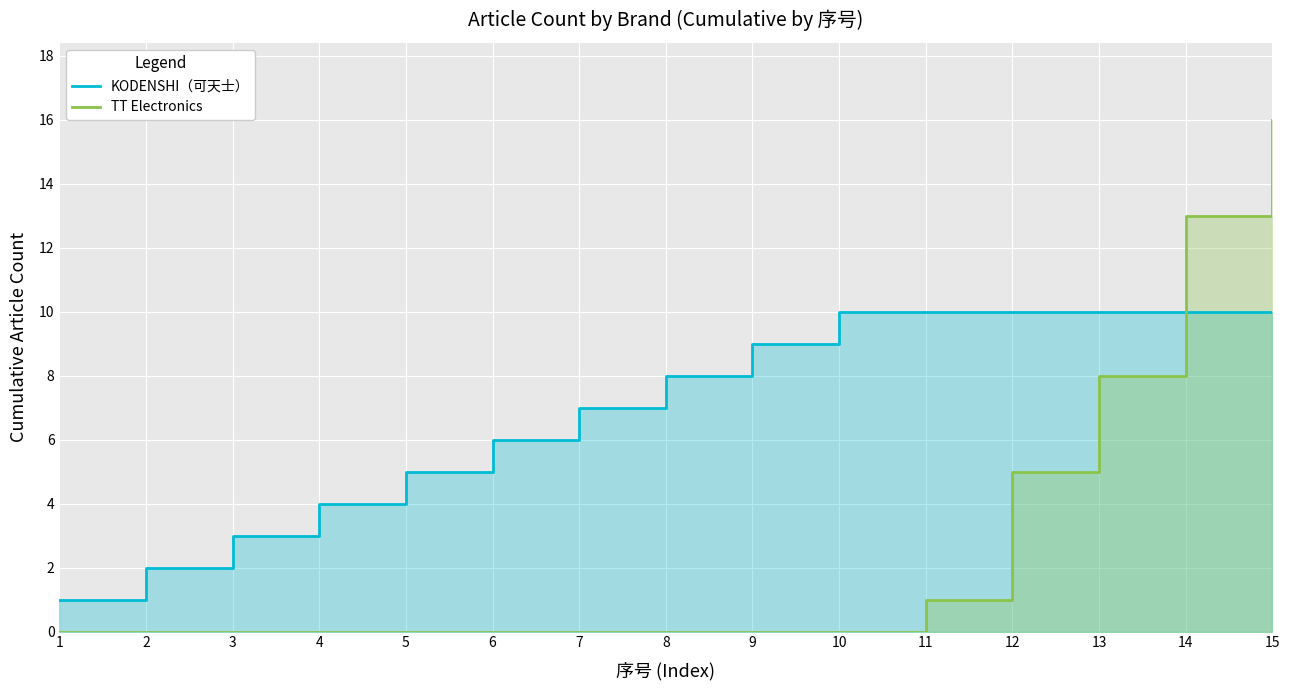

Rank the series at 15 from lowest to highest value.

KODENSHI（可天士）, TT Electronics